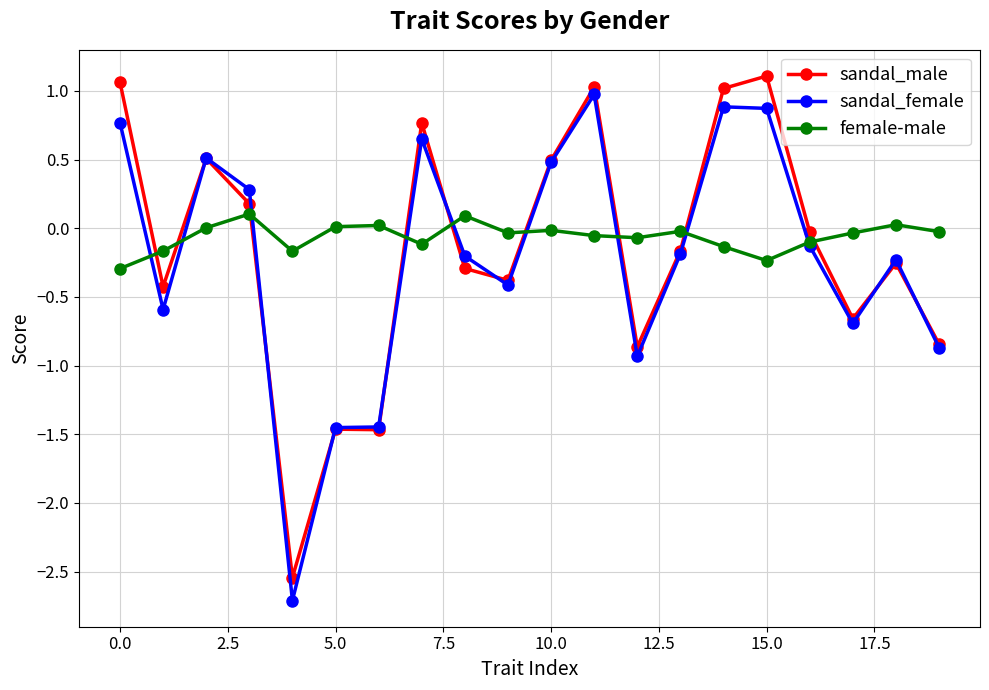

True or false: sandal_male has more than 2 points higher than both neighbors.

True